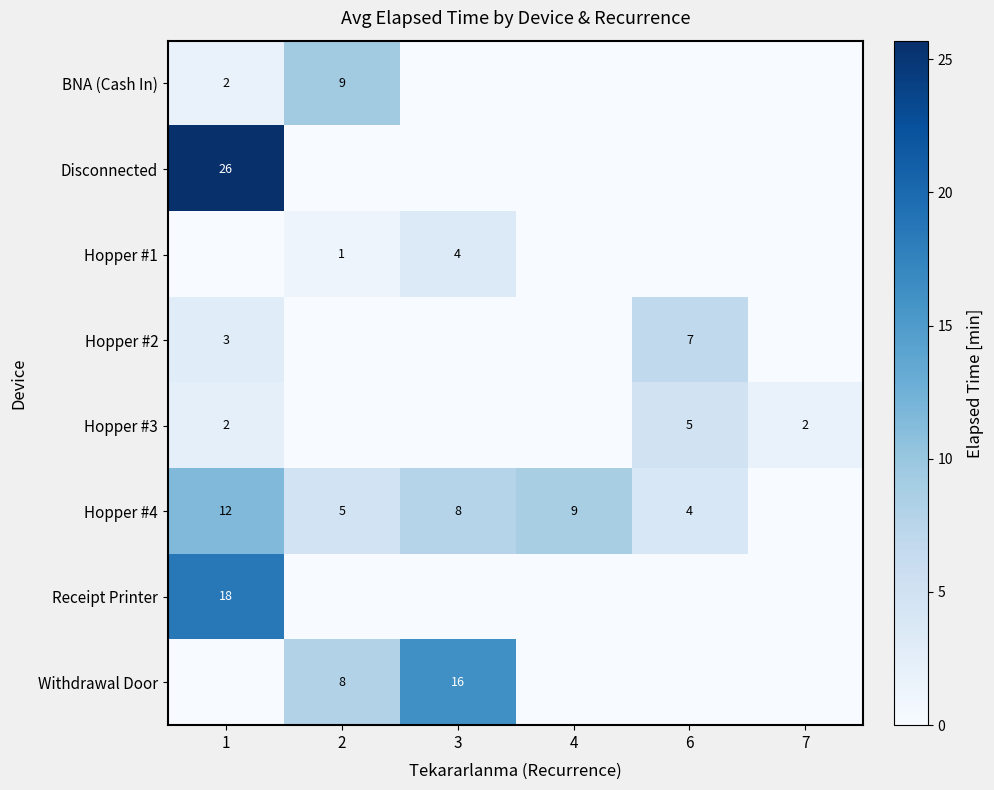

The value of Hopper #4 at 1 is 12. True or false?

True